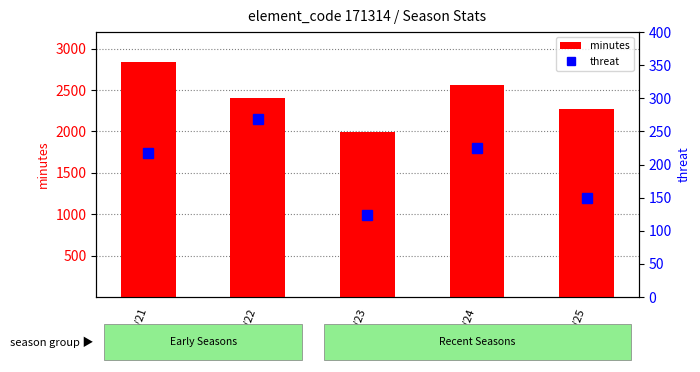

What is the minimum value shown in the chart?

124